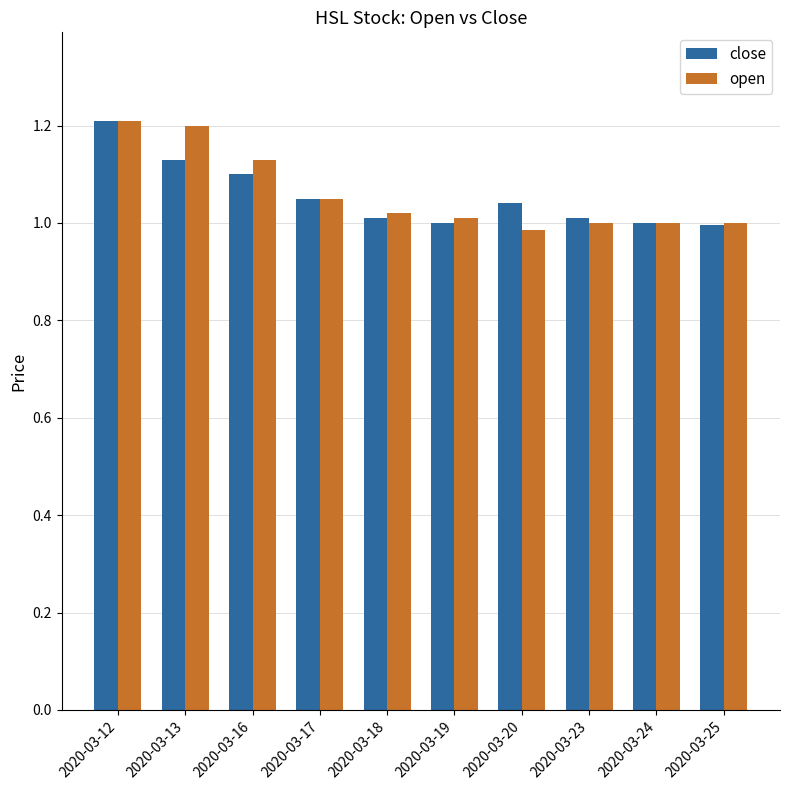

The value of open at 2020-03-16 is 1.1. True or false?

True